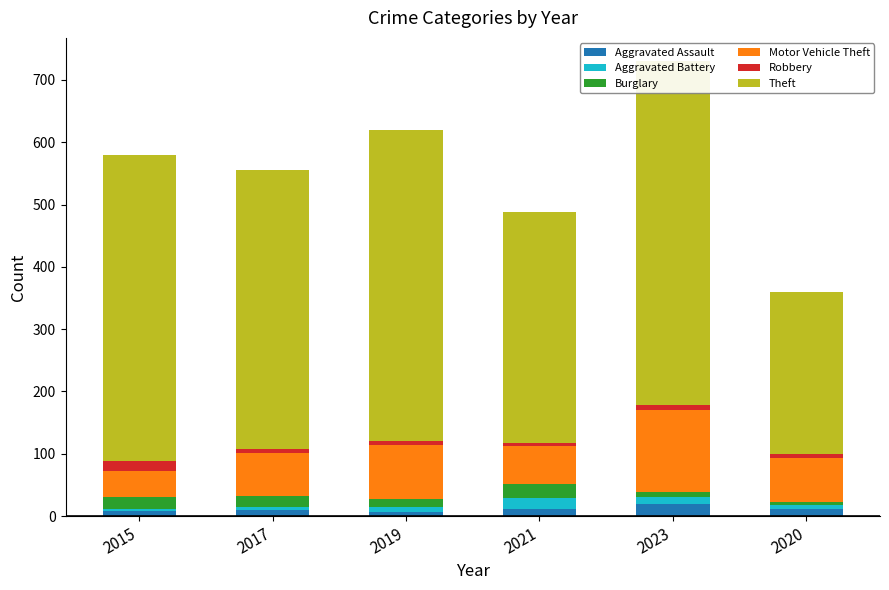

Between 2015 and 2023, which is larger?

2023